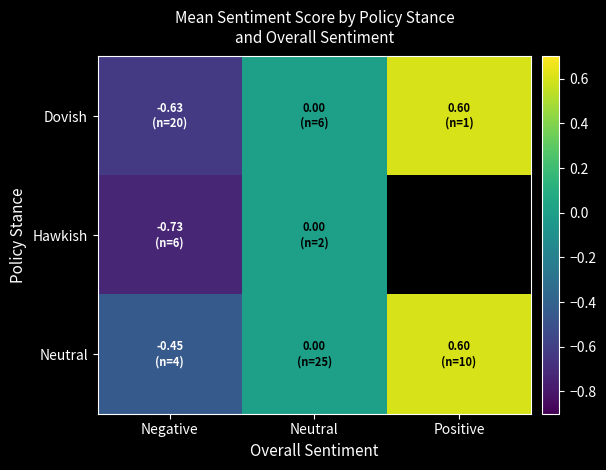

List the labels in order of Neutral value, smallest first.

Negative, Neutral, Positive